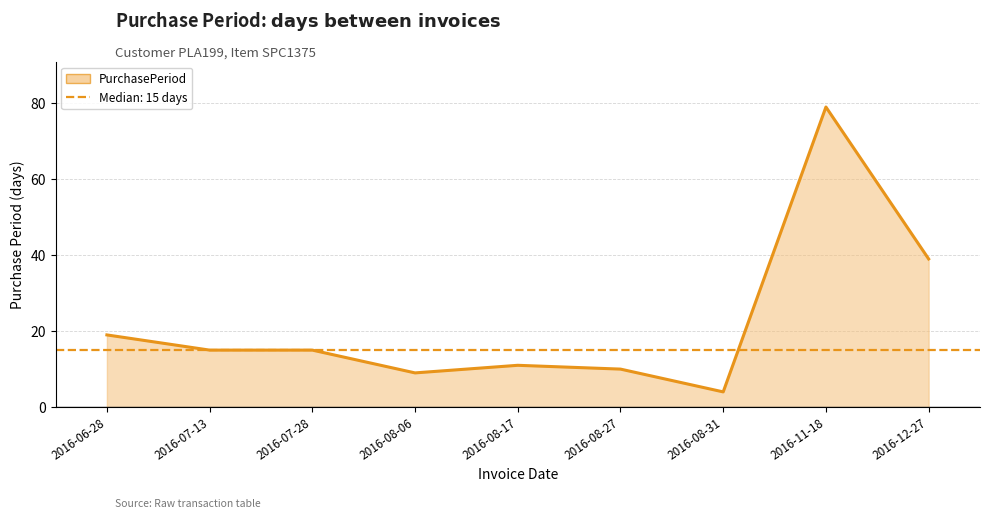

Where is the data nearest to the value 41?

2016-12-27